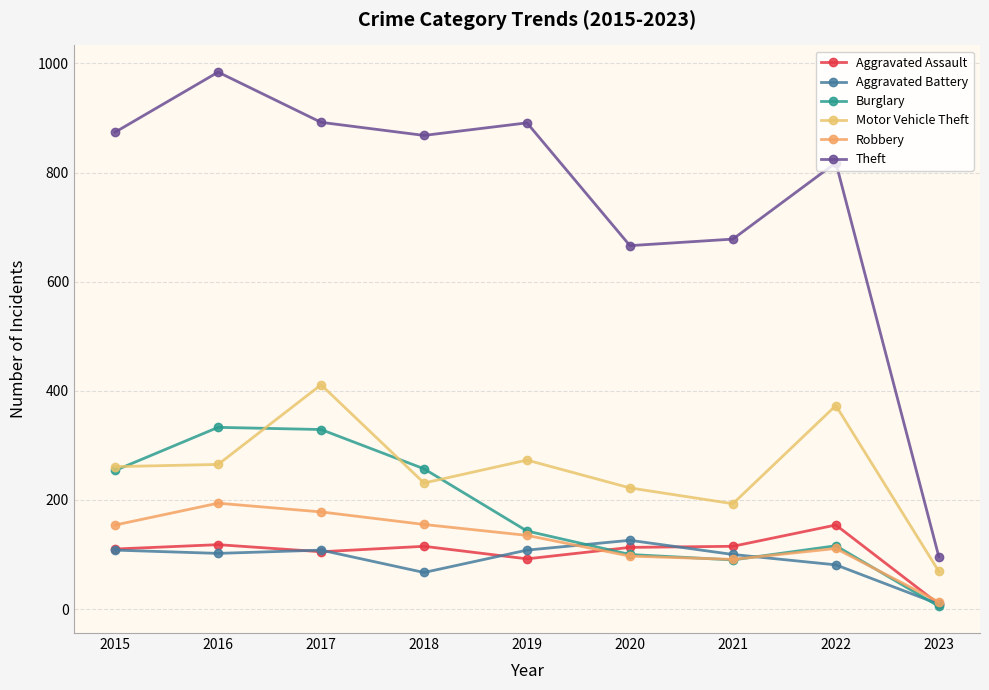

Read the Aggravated Assault value at 2020, to the nearest 5.

115